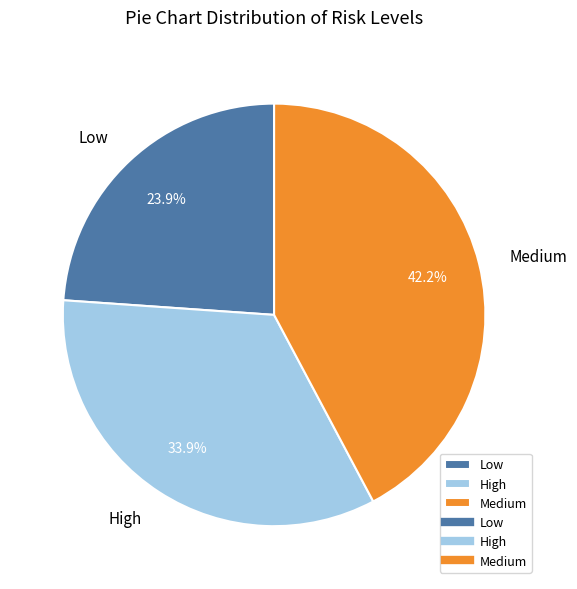

To the nearest percent, what percentage of the pie is Low?

24%